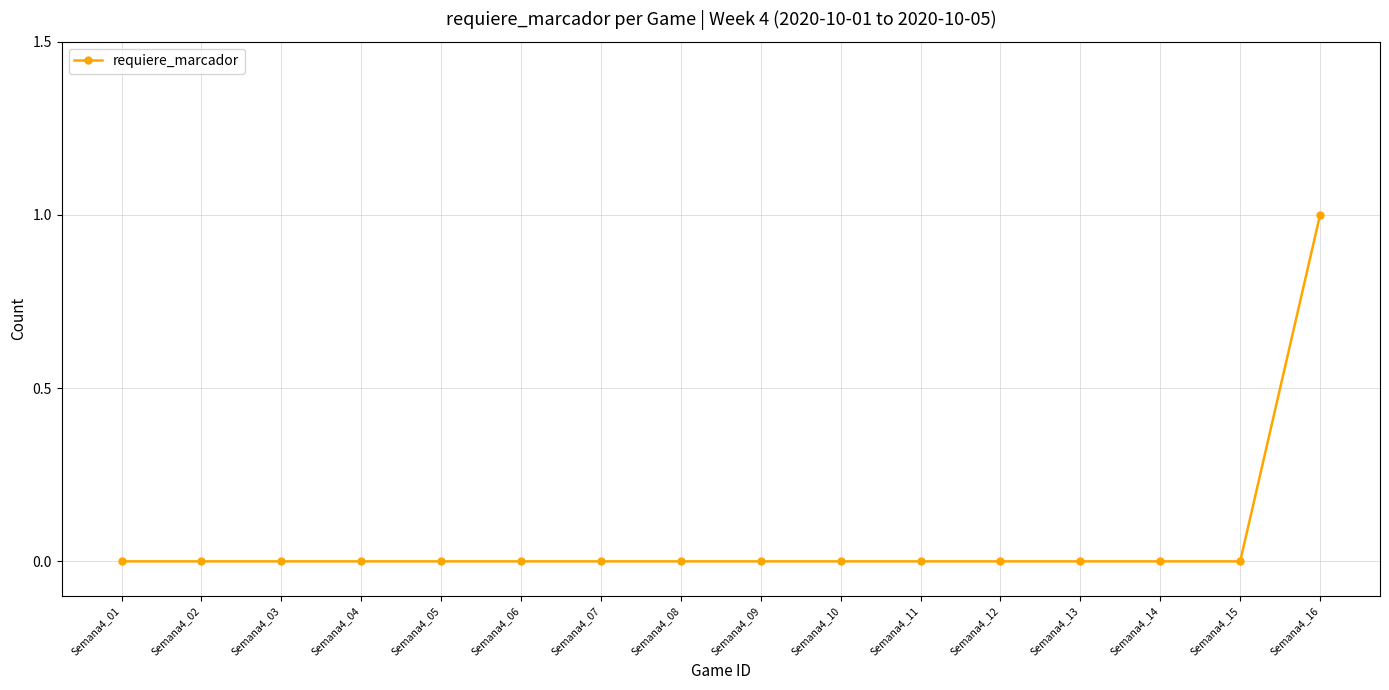

Reading left to right, extract all data points from this chart.

0	0	0	0	0	0	0	0	0	0	0	0	0	0	0	1